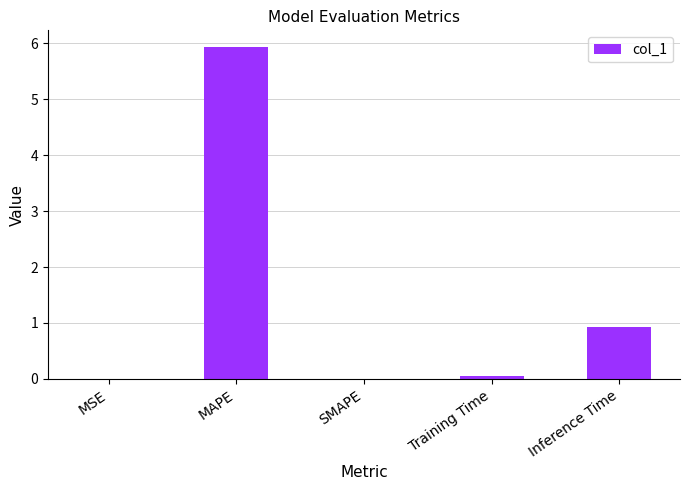

What is the sum of all values?

6.9